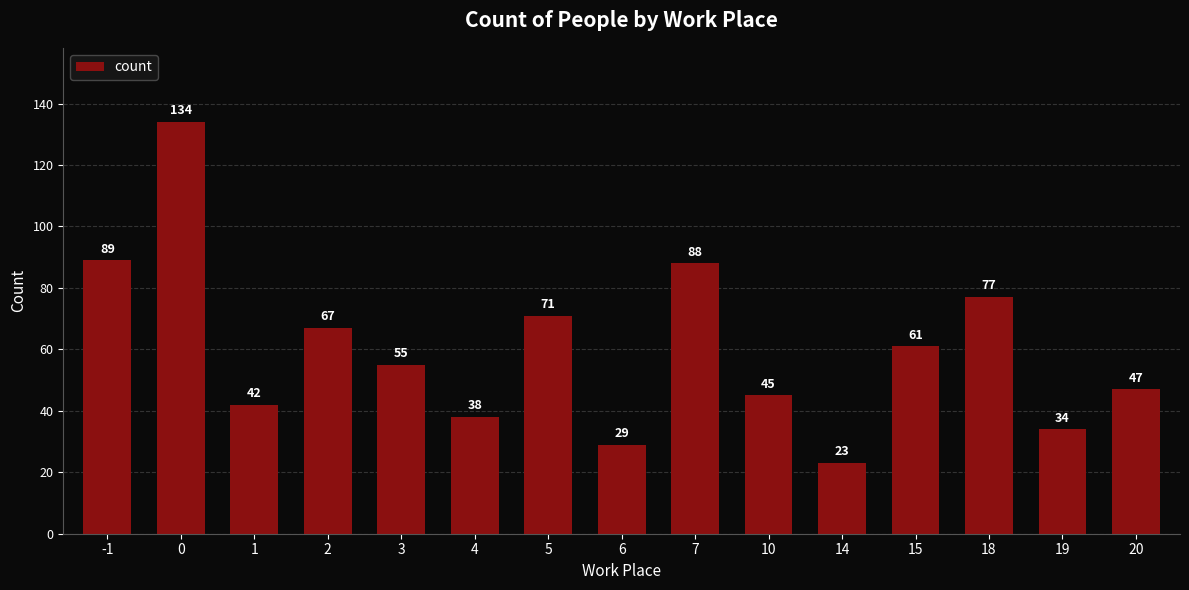

Where does the data first go above 55?

-1